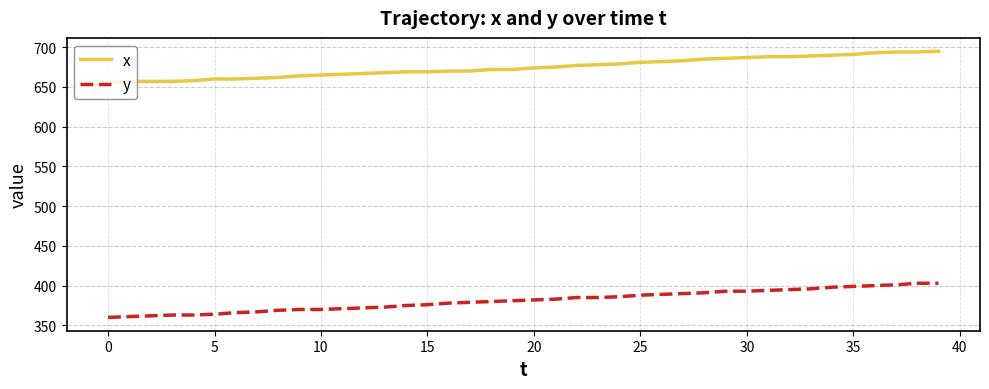

What are all the series names shown in the legend?

x, y